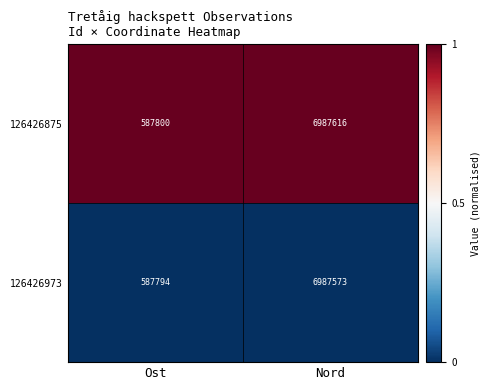

Which series has the largest range (max minus min)?

126426875